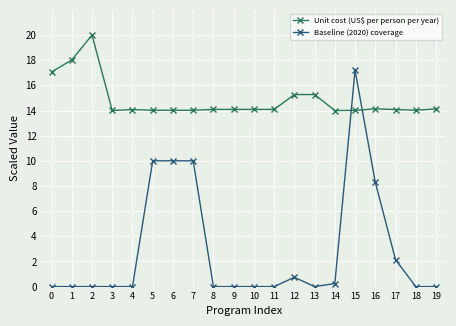

What is the average value of the Baseline (2020) coverage series?

2.9